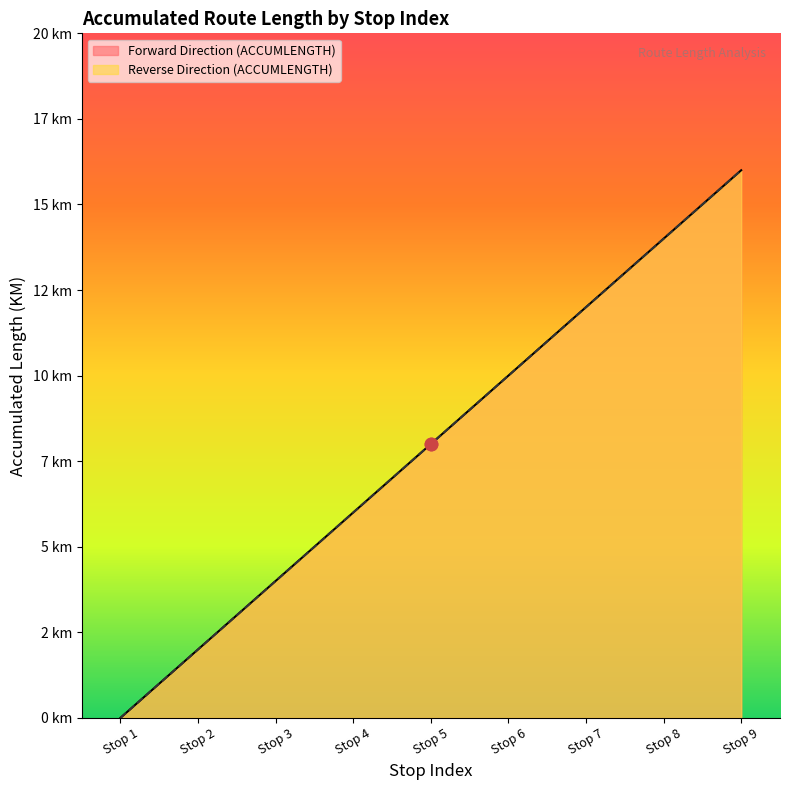

What are all the series names shown in the legend?

Forward Direction (ACCUMLENGTH), Reverse Direction (ACCUMLENGTH)